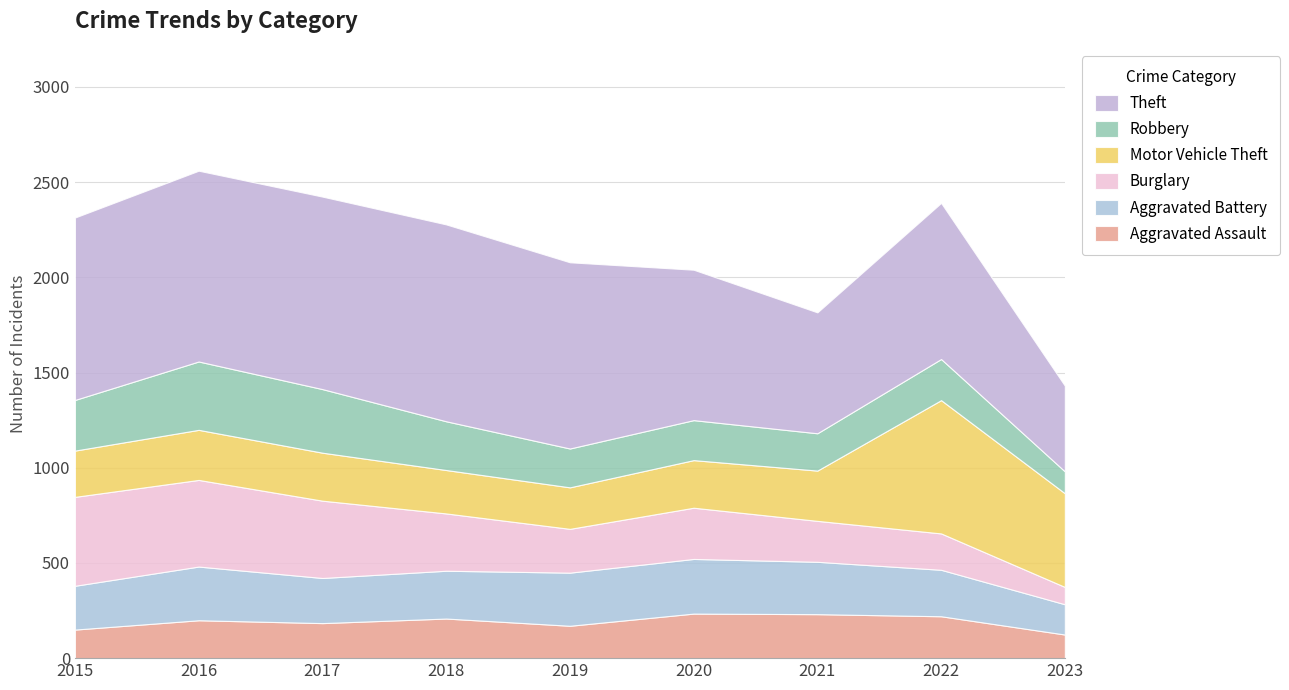

Reading left to right, list all the values displayed in this chart.

Aggravated Assault: 150	199	184	208	170	234	231	220	124
Aggravated Battery: 230	282	237	251	279	287	275	244	159
Burglary: 467	455	406	301	230	269	215	191	91
Motor Vehicle Theft: 243	263	252	228	218	250	264	700	492
Robbery: 266	359	334	256	204	210	196	216	115
Theft: 958	1002	1011	1034	978	790	635	820	450